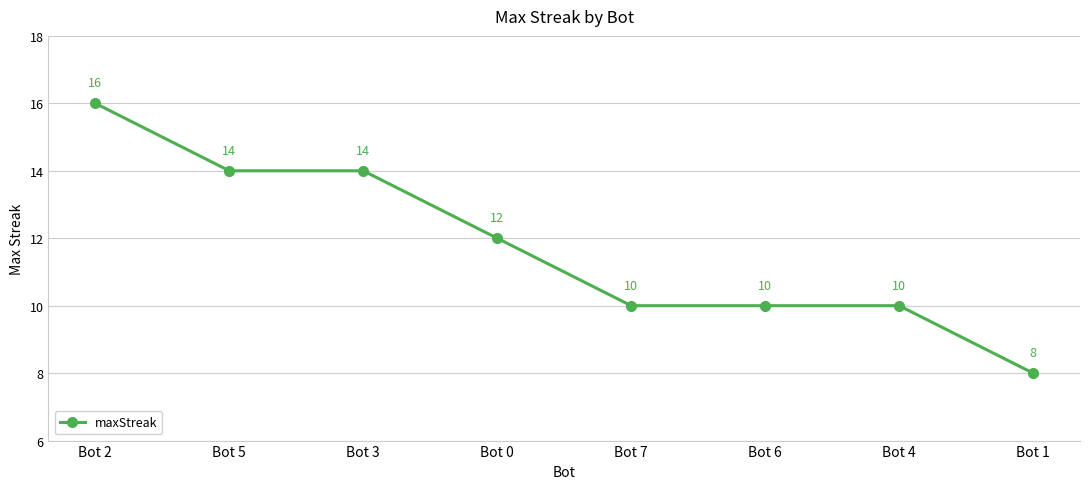

What is the label of the 4th point from the right?

Bot 7